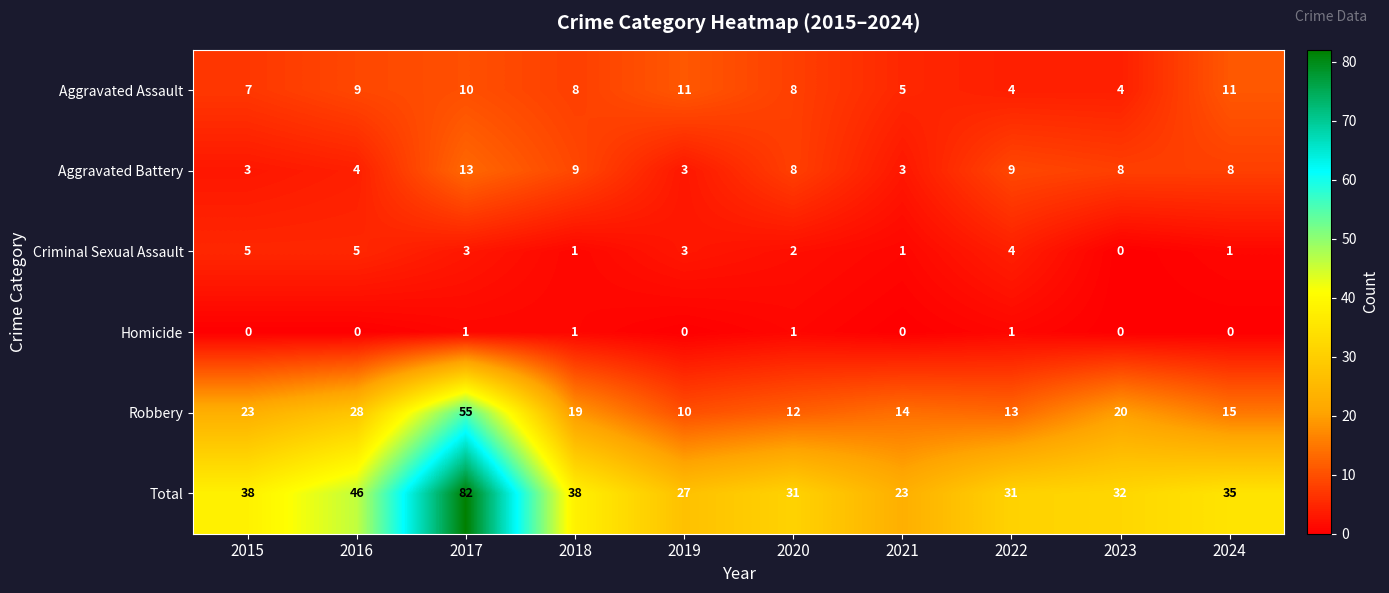

Is the value of Homicide at 2021 greater than the value of Aggravated Assault at 2024?

No